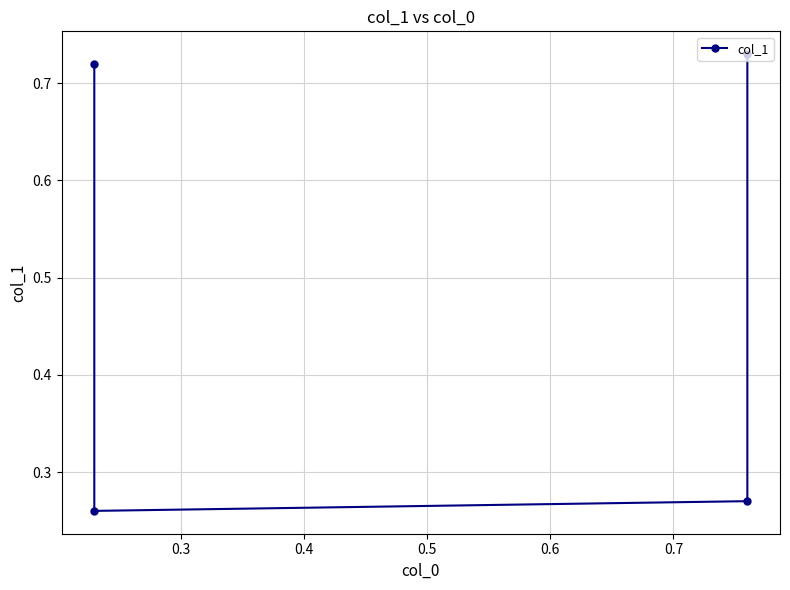

What is the greatest value displayed?

0.7